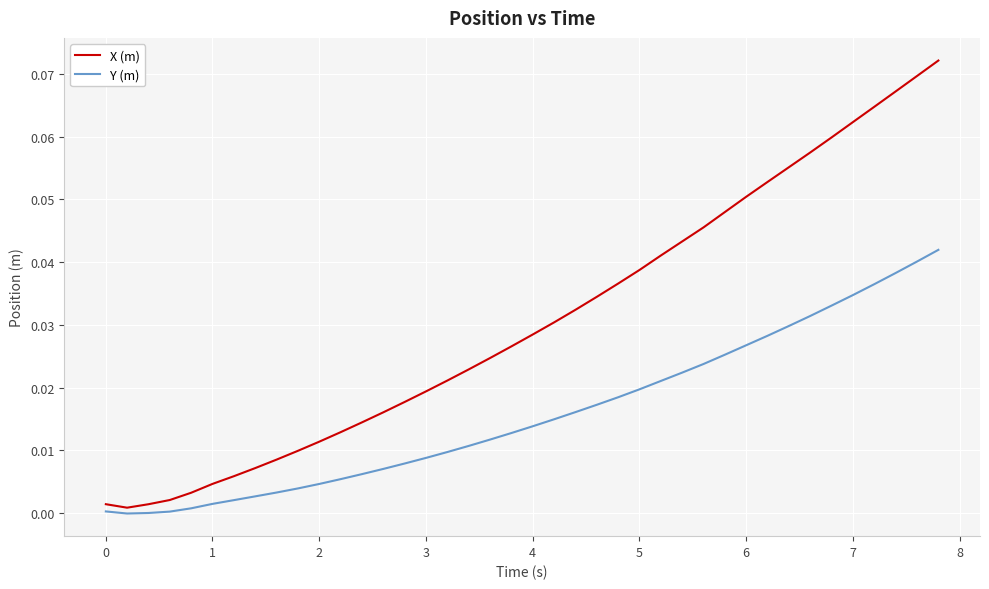

List the series in order of their peak value, highest first.

X (m), Y (m)